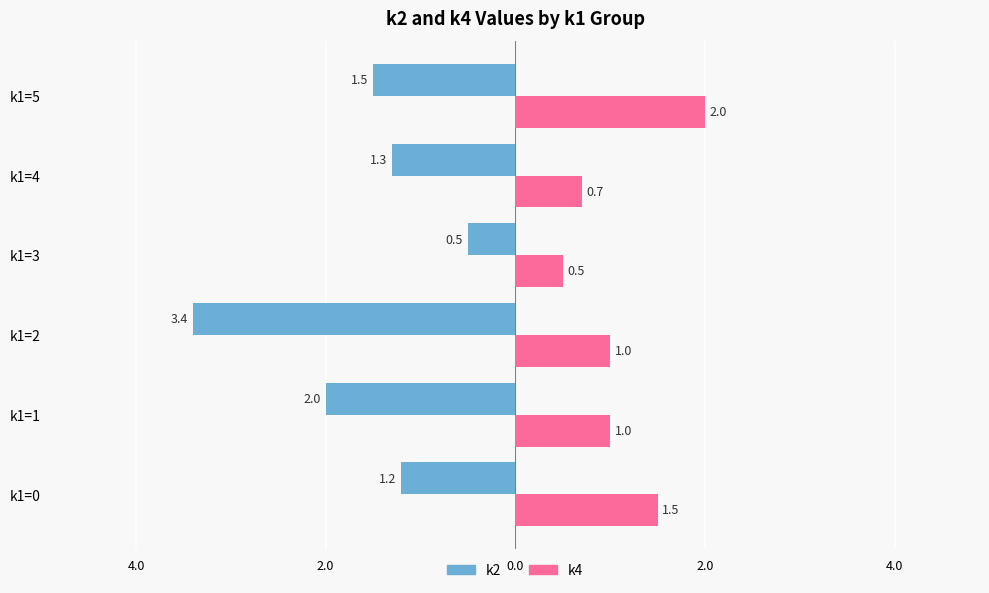

What are all the series names shown in the legend?

k2, k4